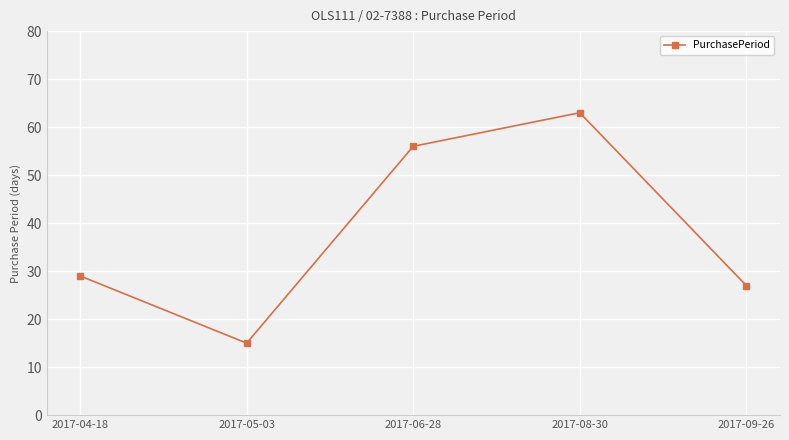

What is the difference between the second highest and second lowest values?

29